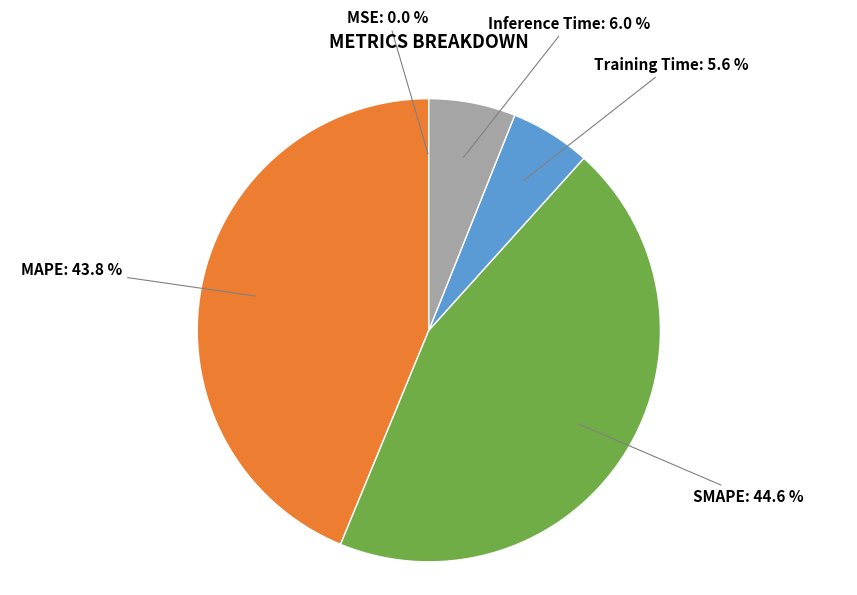

Is there a majority slice in this chart?

No